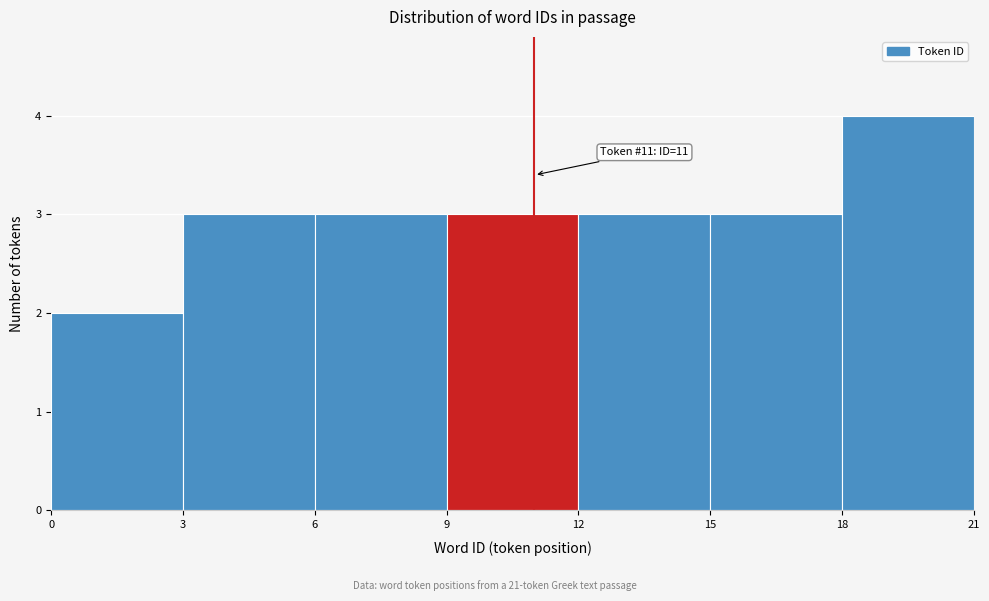

Which range on the x-axis has the tallest bar?

18 to 21